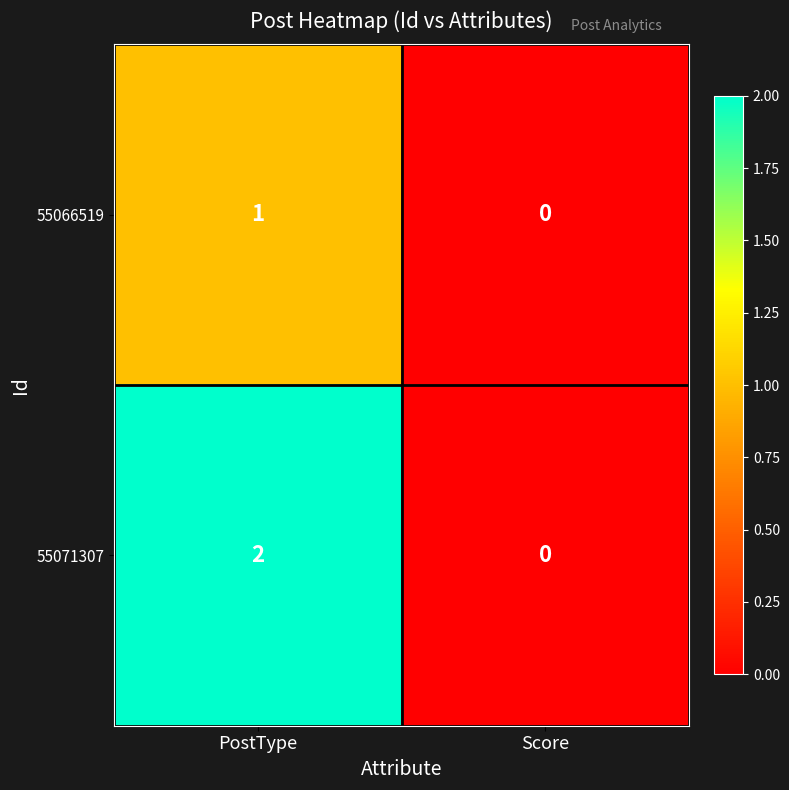

At which category is the sum across all series the highest?

PostType